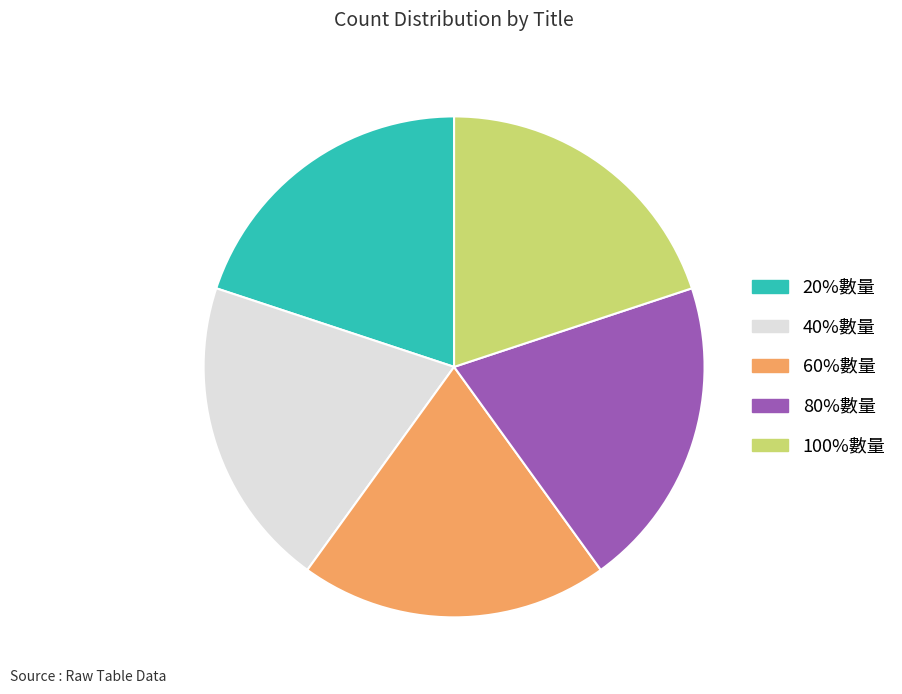

Is 60%數量 the majority of the pie?

No